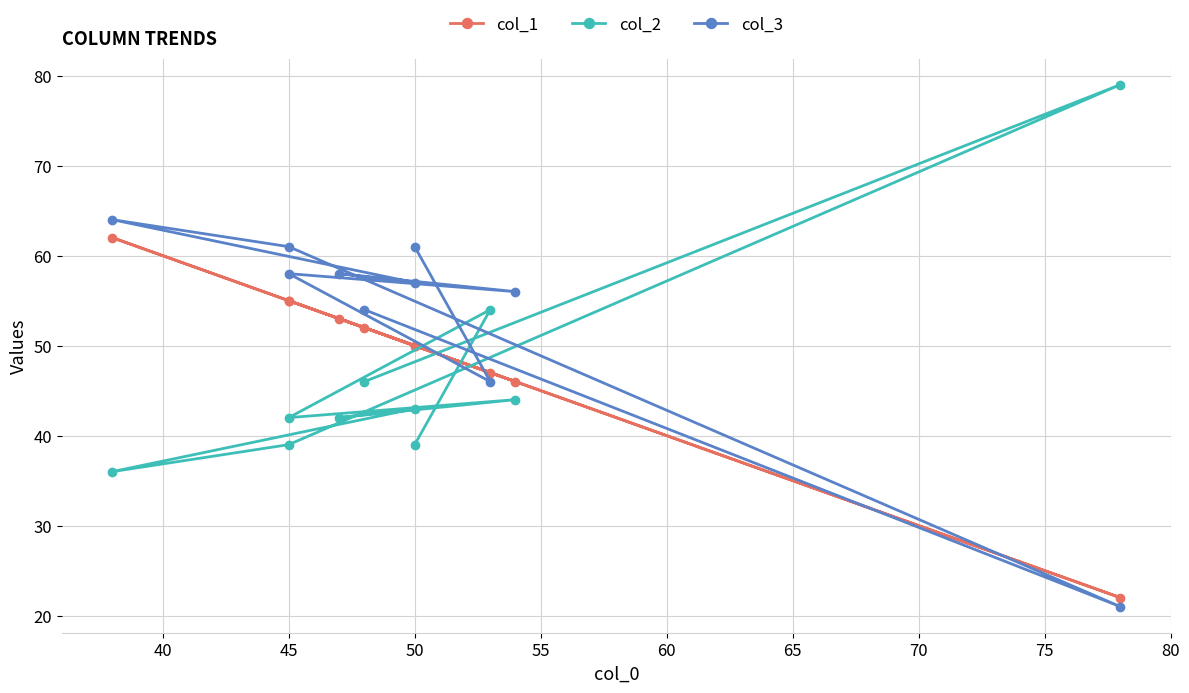

Reading left to right, list all the values displayed in this chart.

col_1: 50	47	55	46	53	50	62	55	22	52
col_2: 39	54	42	44	42	43	36	39	79	46
col_3: 61	46	58	56	58	57	64	61	21	54